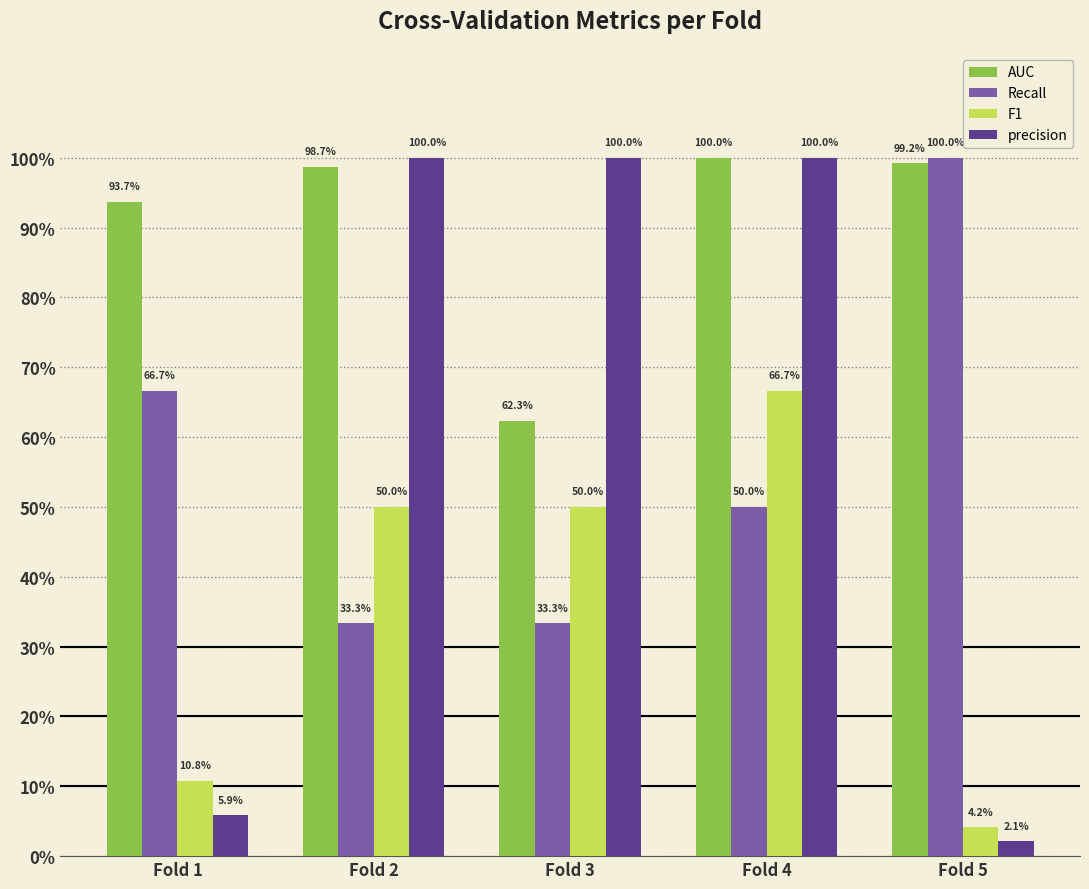

Are the bars grouped side by side (vs. stacked)?

Yes